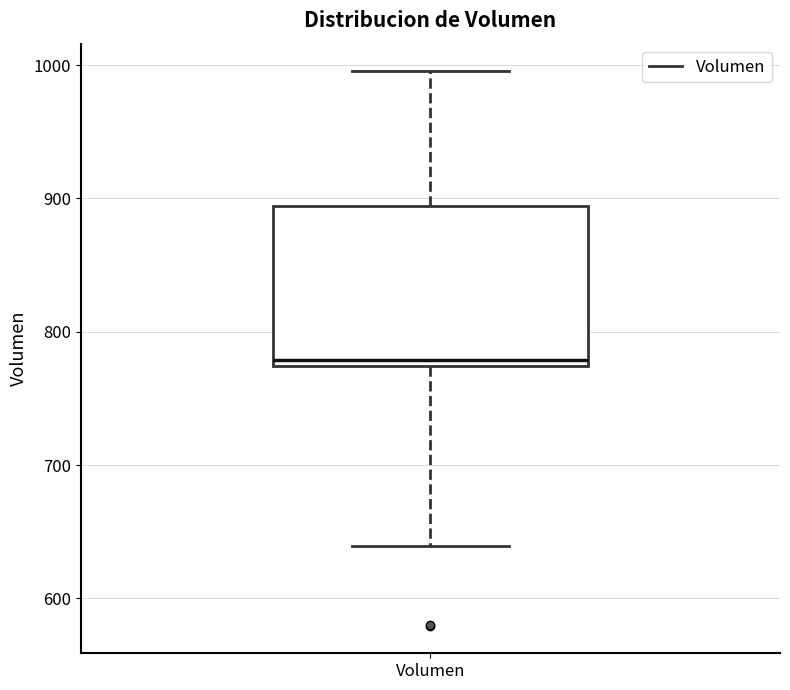

Where does the lower whisker of the box for Volumen end on the y-axis? The values are not printed on the chart, so give them approximately, as read against the axis.

640